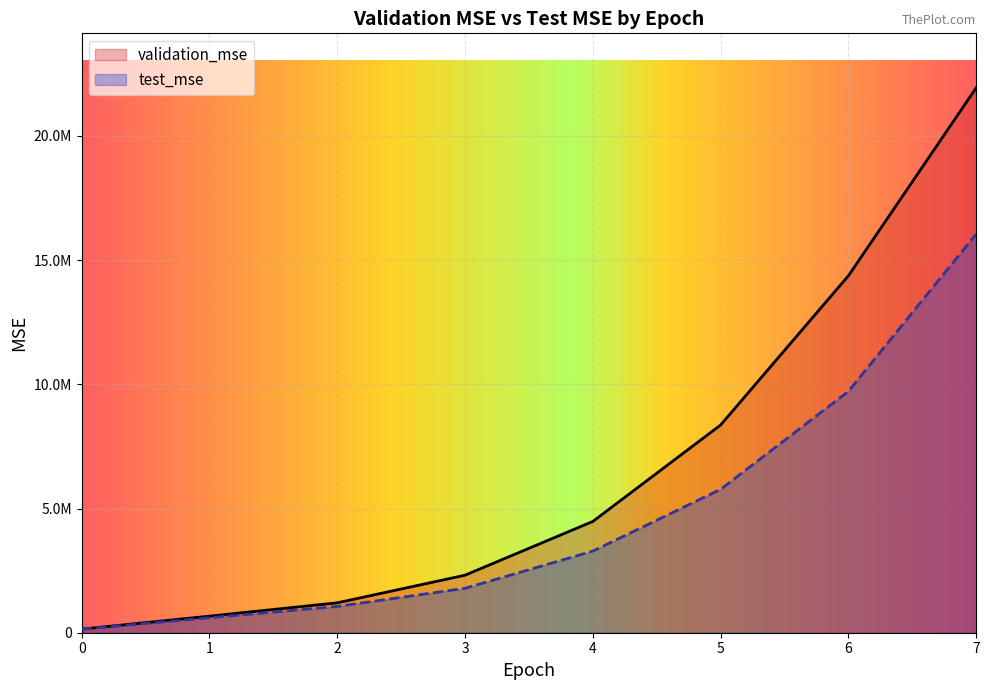

Reading right to left, extract all data points from this chart.

validation_mse: 16048262.7	9716263.6	5772171.1	3284564.8	1788677.1	1057596.6	603649.1	143827.9
test_mse: 21934626.0	14368028.8	8361343.7	4479378.7	2315659.1	1203397.2	666834.6	145446.2